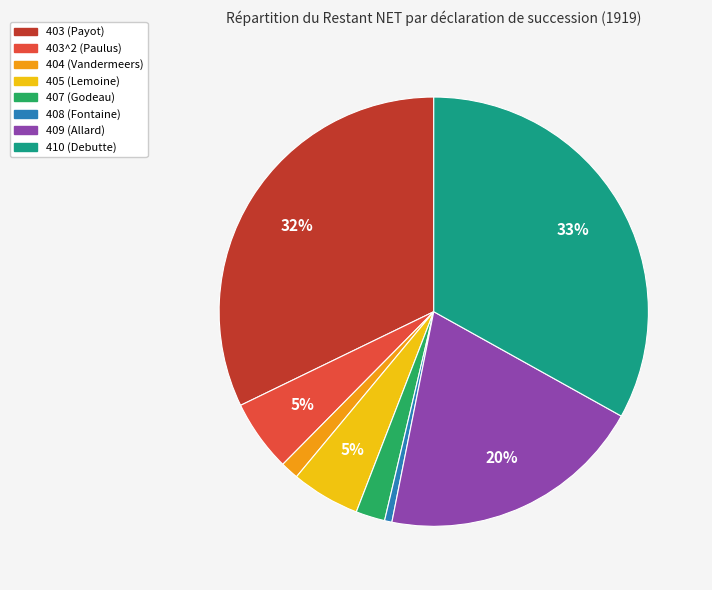

Is it true that 409 (Allard) is 14% of the pie?

False